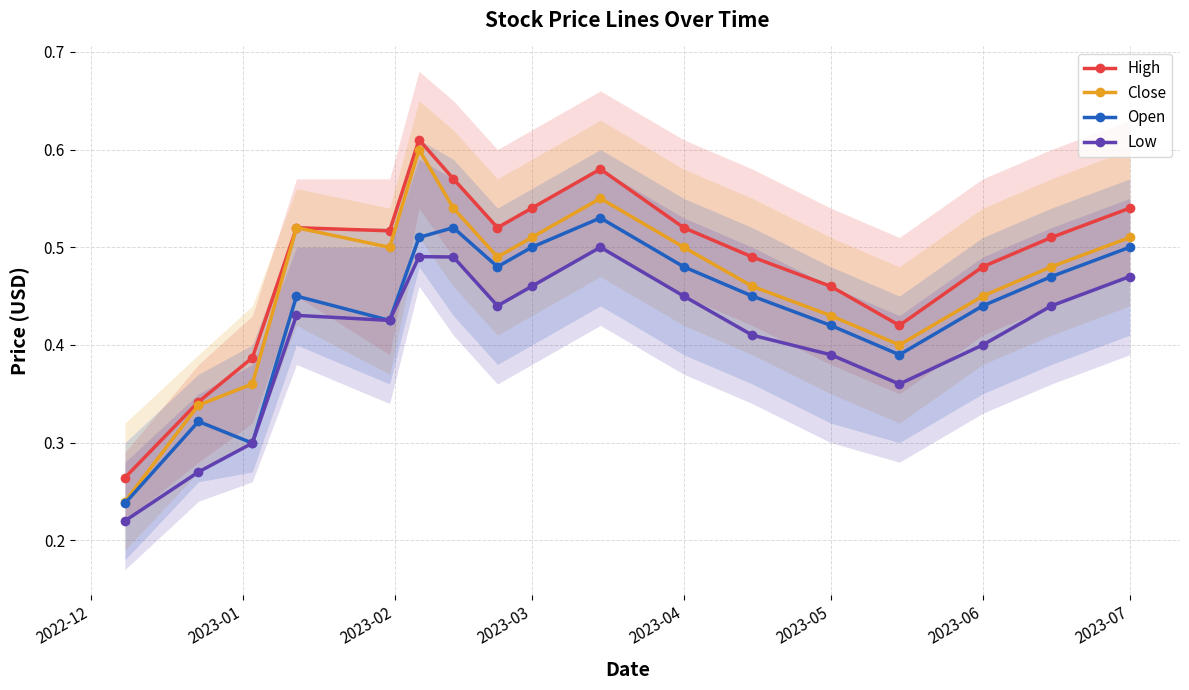

How many interior local peaks does the Close series have?

3